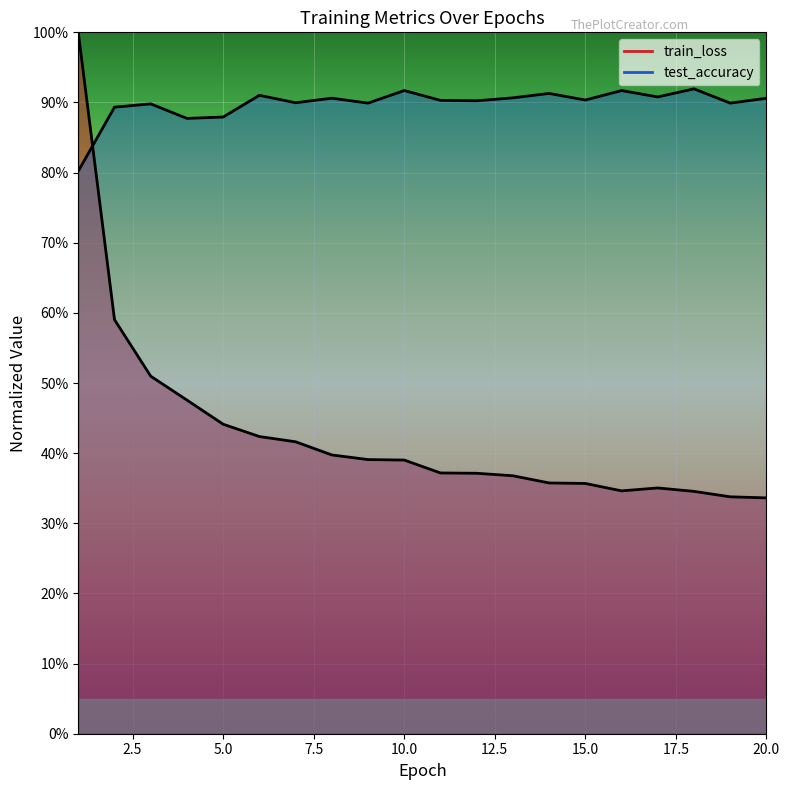

Count the number of categories in the chart.

20